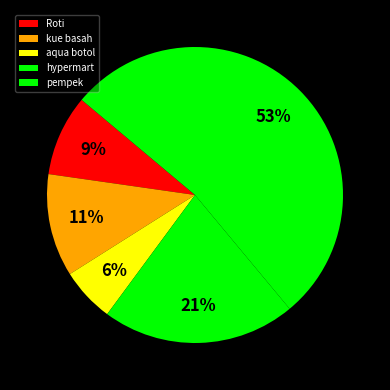

To the nearest percent, what portion does pempek represent?

53%